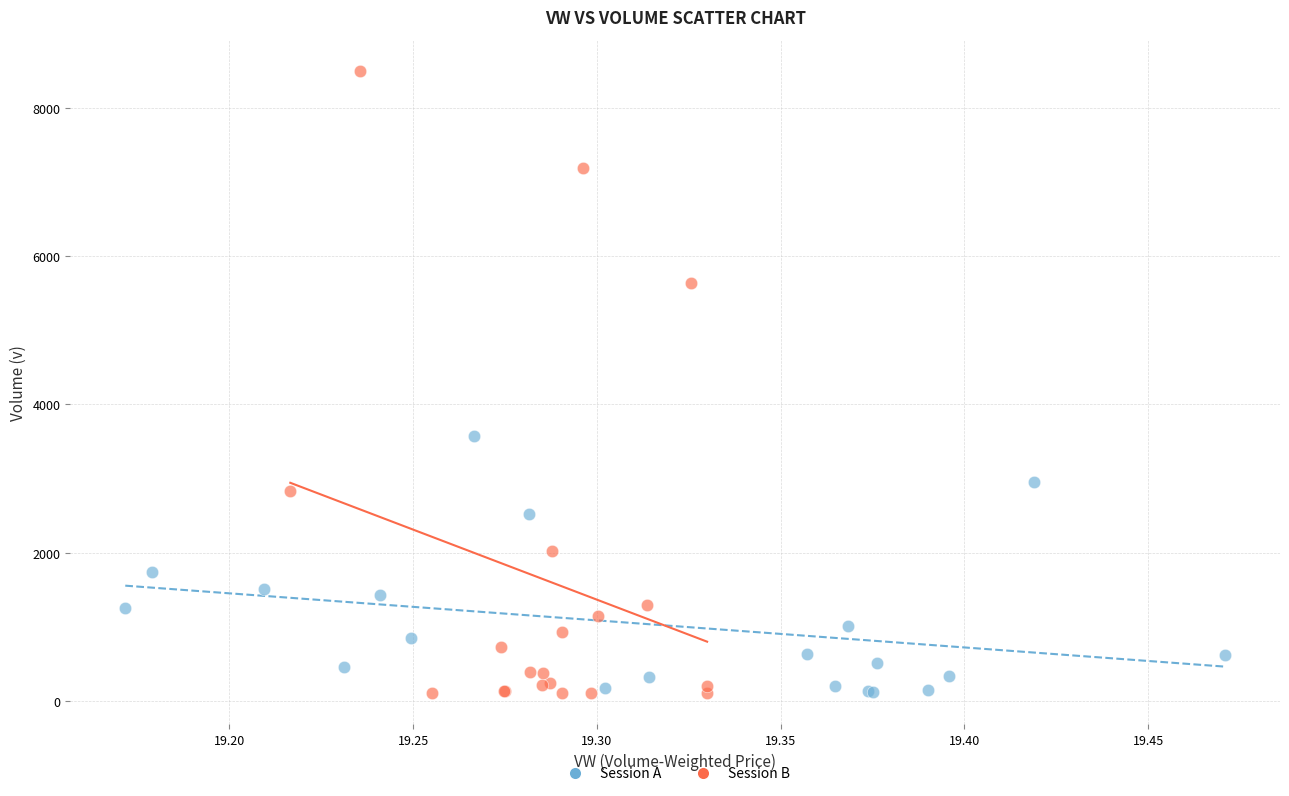

Which series has the widest spread of Y values?

Session B